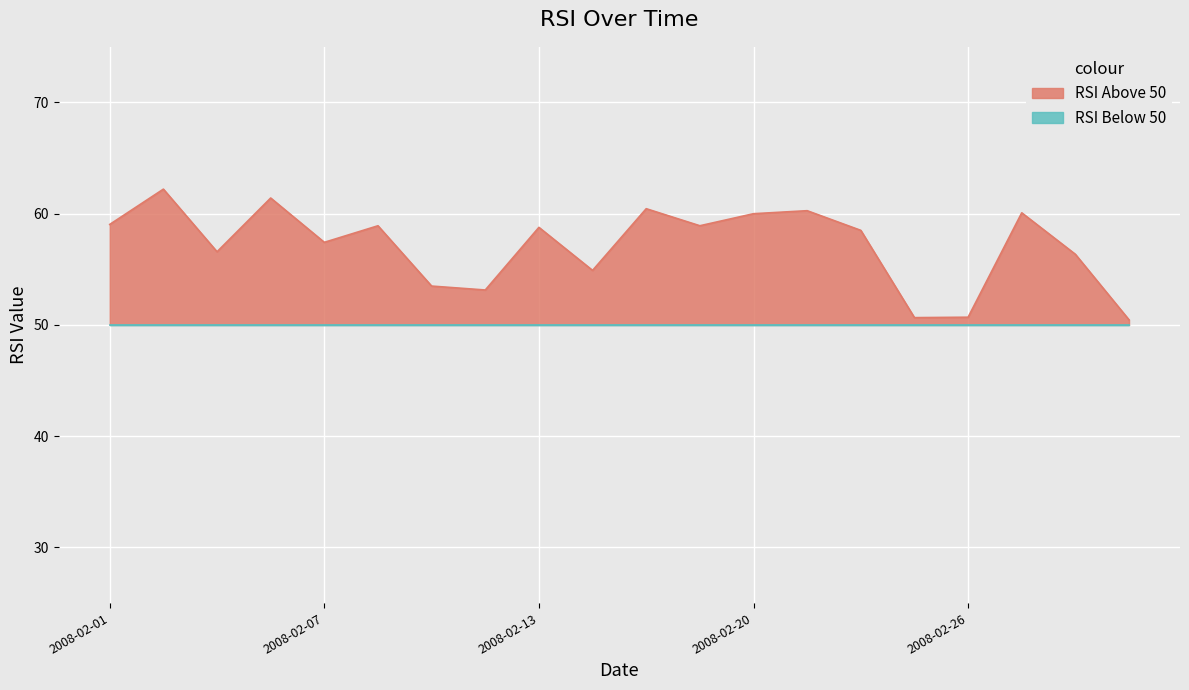

What is the difference between the maximum and minimum values in the RSI Above Line series?

11.7